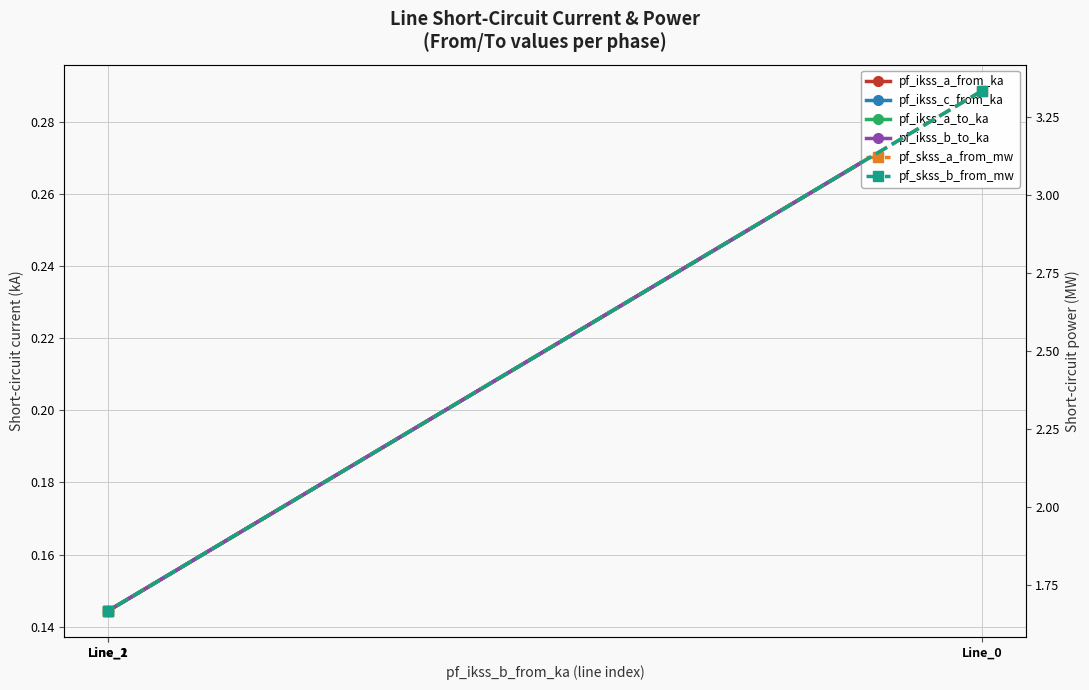

What is the maximum value shown in the chart?

3.3